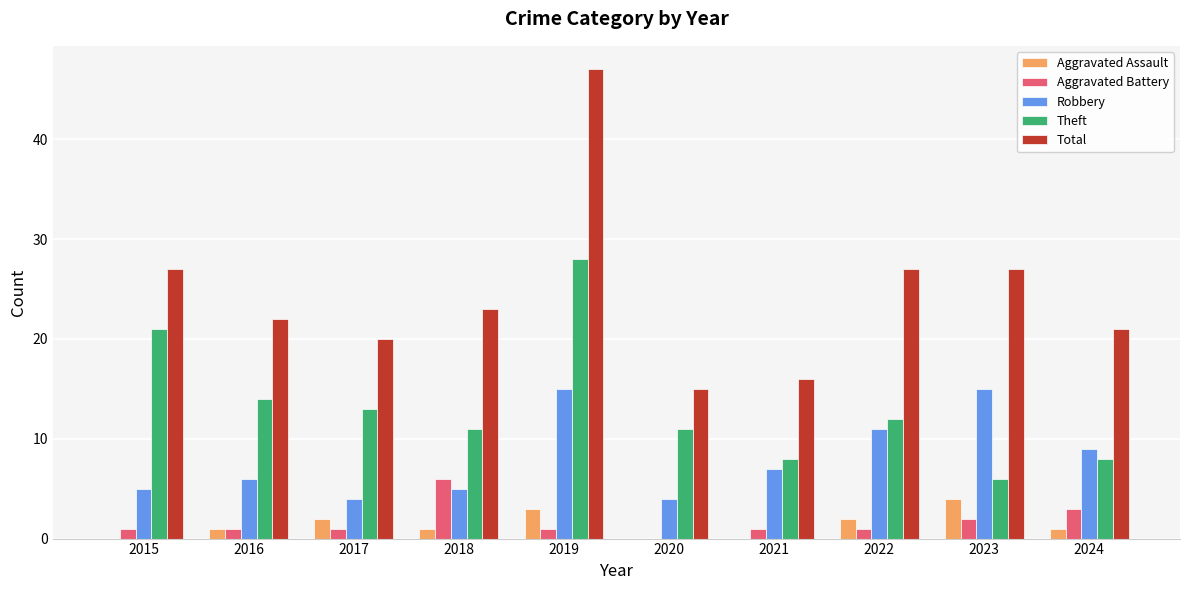

Which series changed the most between 2017 and 2021?

Theft